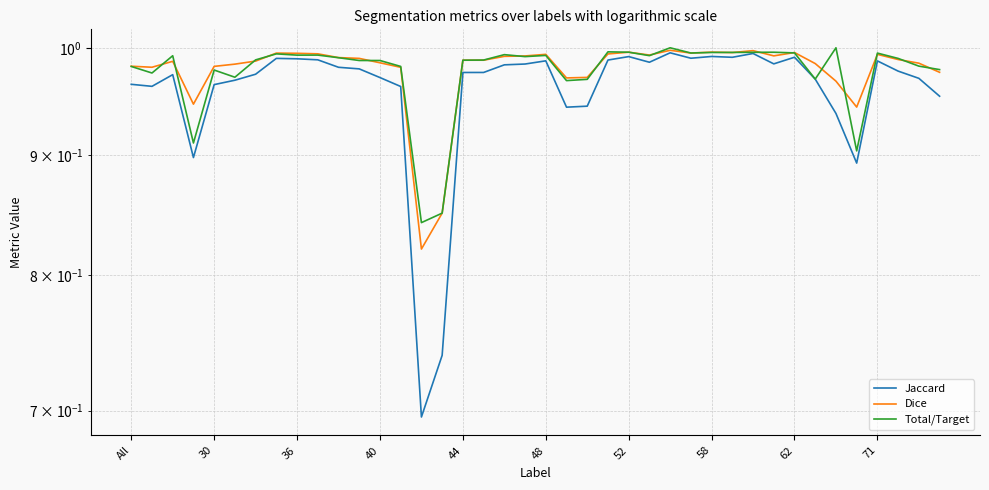

Does the chart have visible grid lines?

Yes